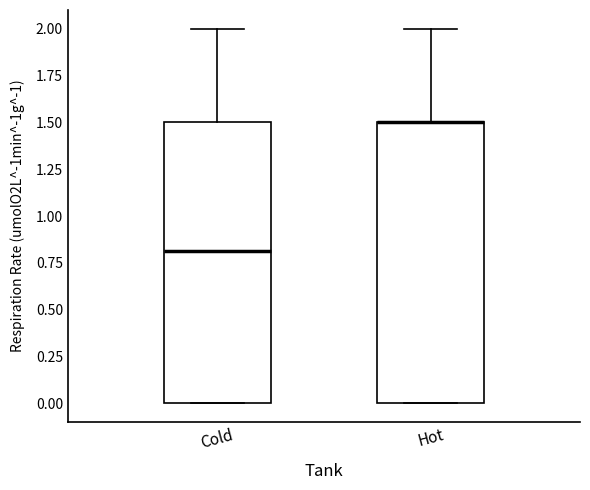

Where is the upper edge of the box for Hot on the y-axis? The values are not printed on the chart, so give them approximately, as read against the axis.

1.5